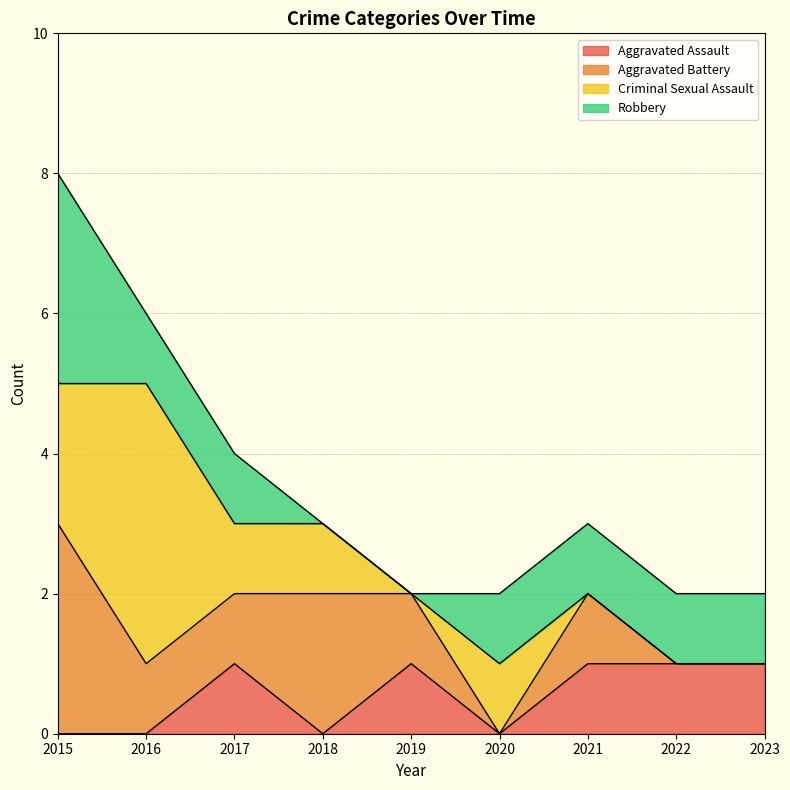

What is the sum of all Aggravated Battery values?

9